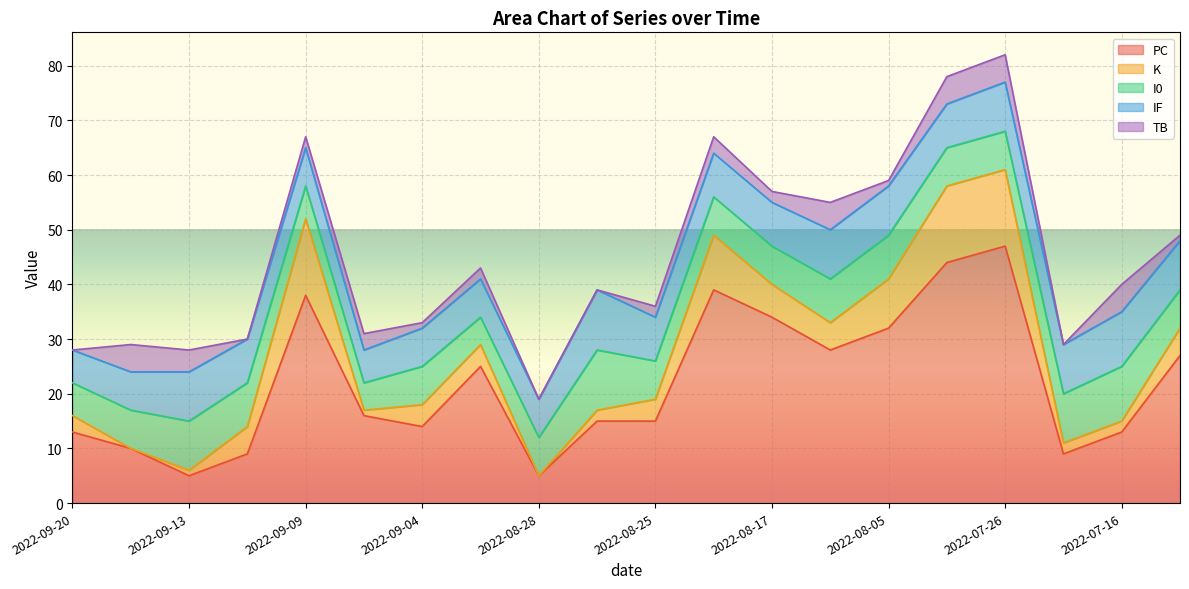

Is it true that IF equals 7 at 2022-08-28?

True